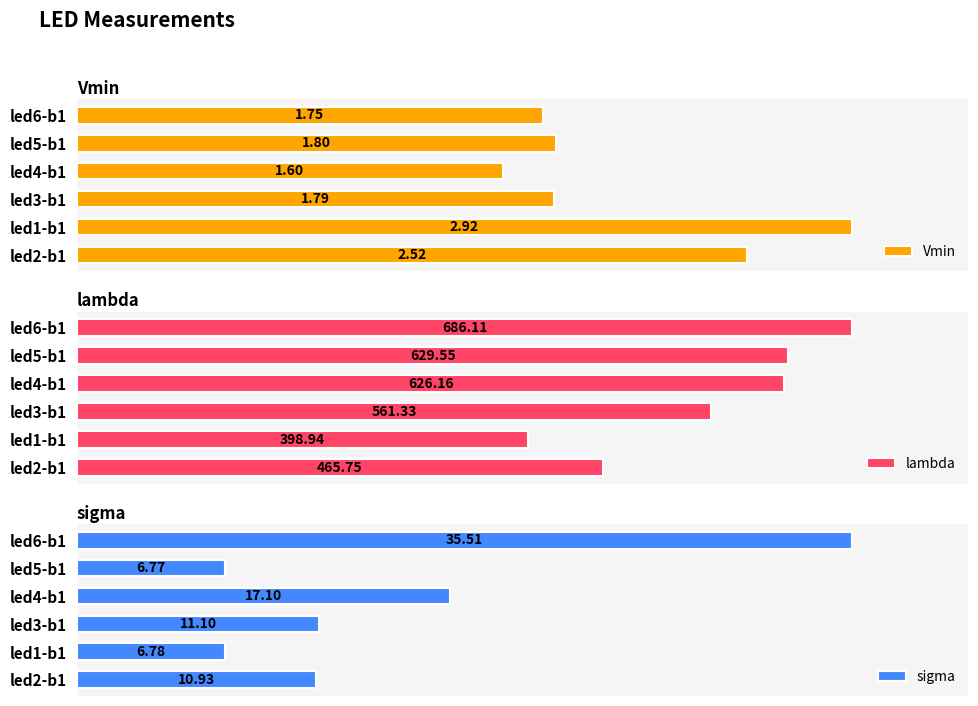

What is the sum of all sigma values?

88.2